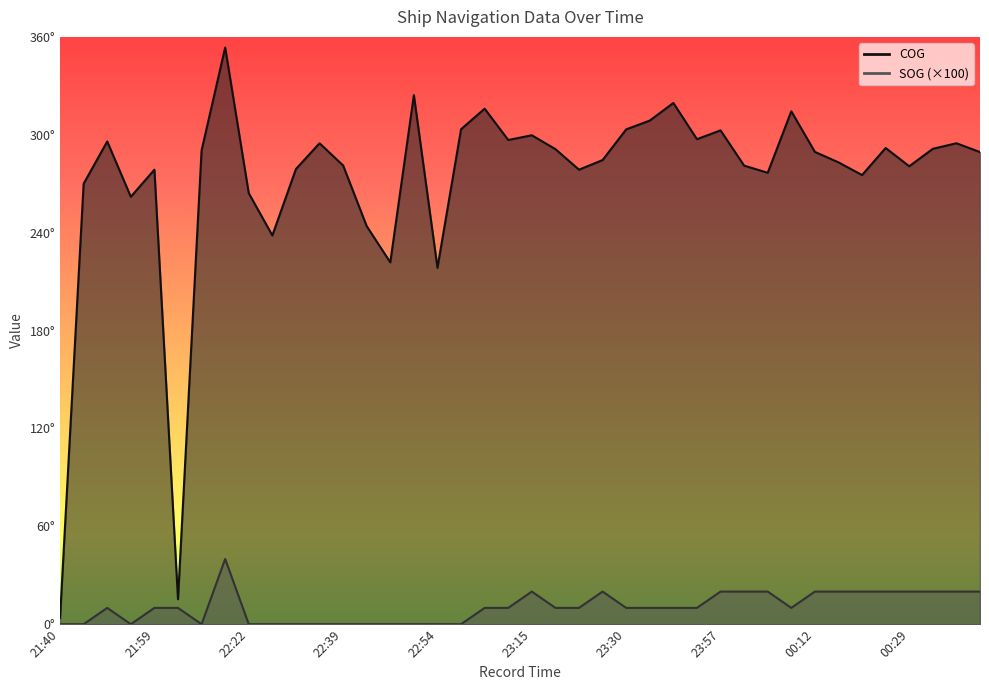

What is the difference between the second highest and minimum values in the SOG series?

20.0